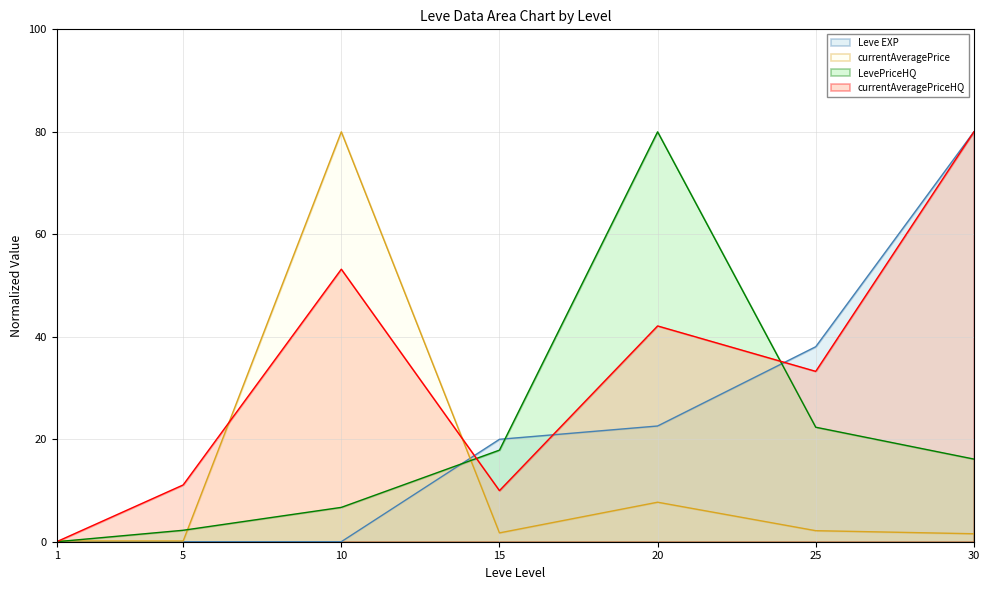

What is the value of the currentAveragePrice point at the 1st from the left?

0.1